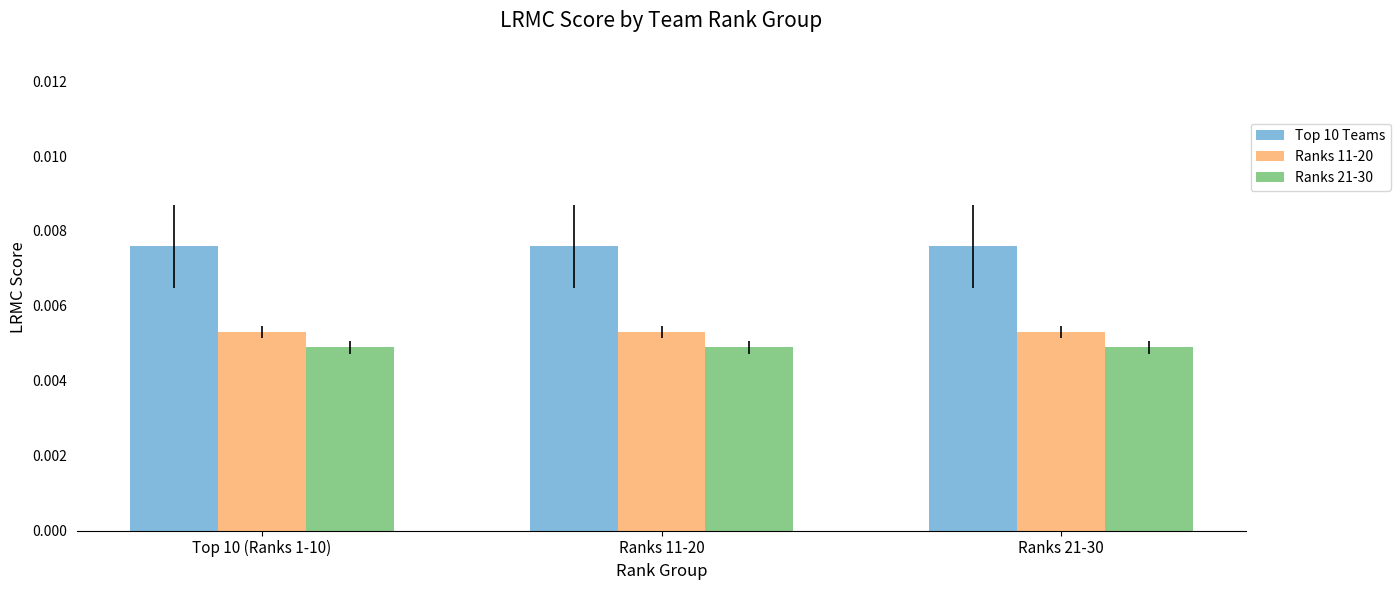

List the series in order of their overall mean, lowest first.

Ranks 21-30, Ranks 11-20, Top 10 Teams